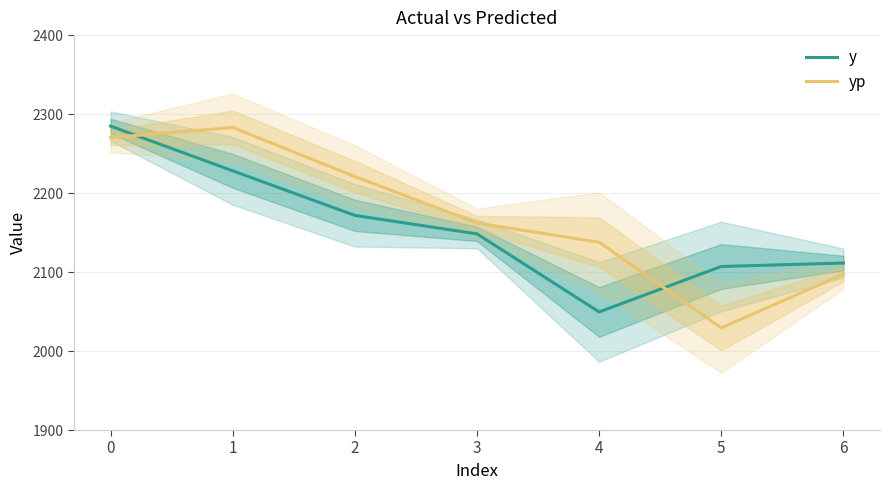

Reading left to right, transcribe all the data shown in this chart.

y: 2284.8	2228.2	2171.8	2148.3	2049.5	2107.1	2111.4
yp: 2270.3	2283.0	2220.9	2162.1	2137.9	2029.3	2097.4